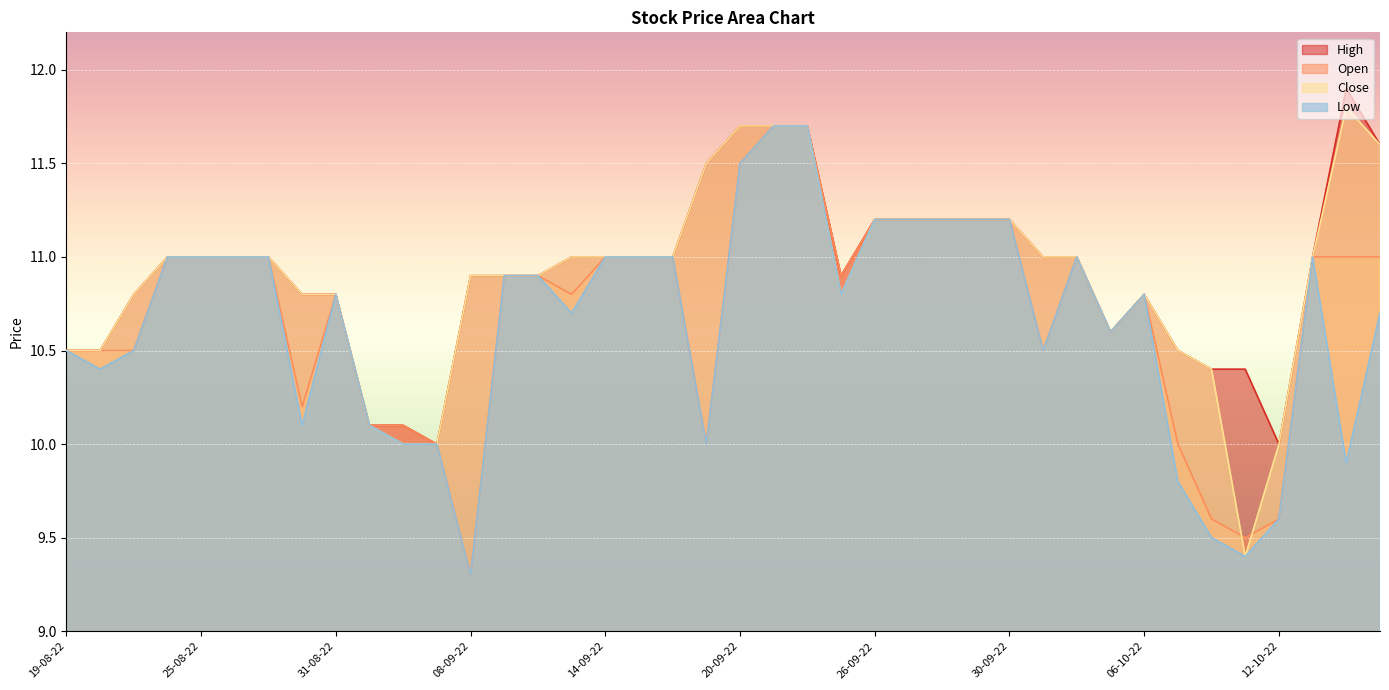

What is the label of the 38th point from the right?

23-08-22